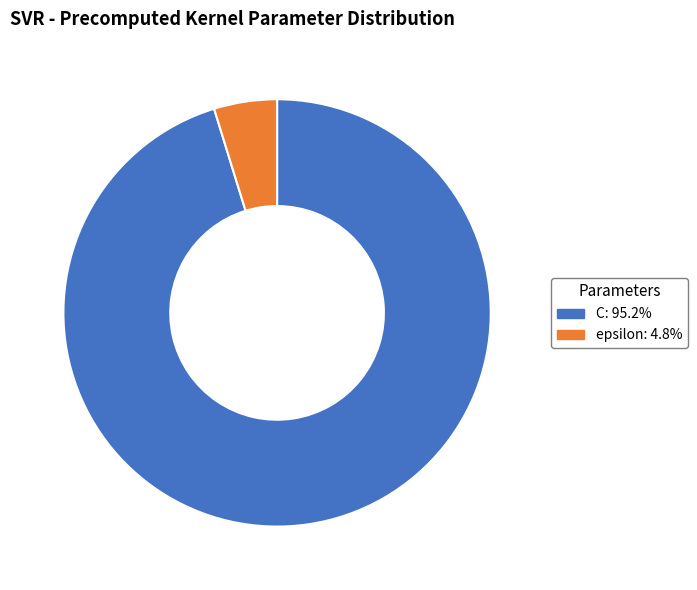

Which slice is the smallest?

epsilon